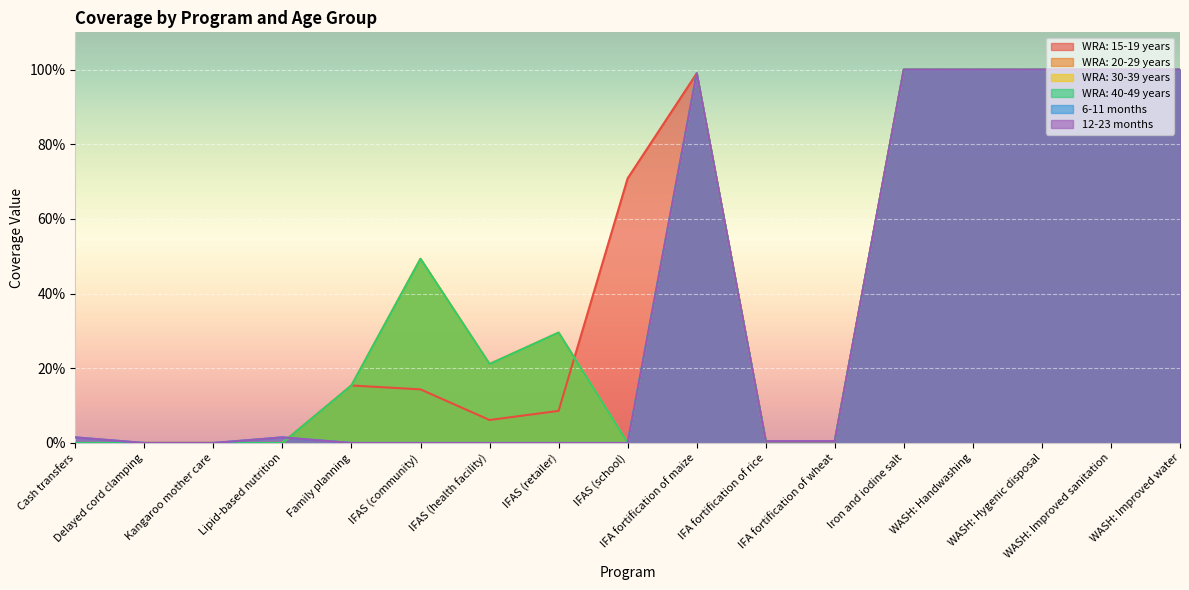

How many distinct data groups are displayed?

6